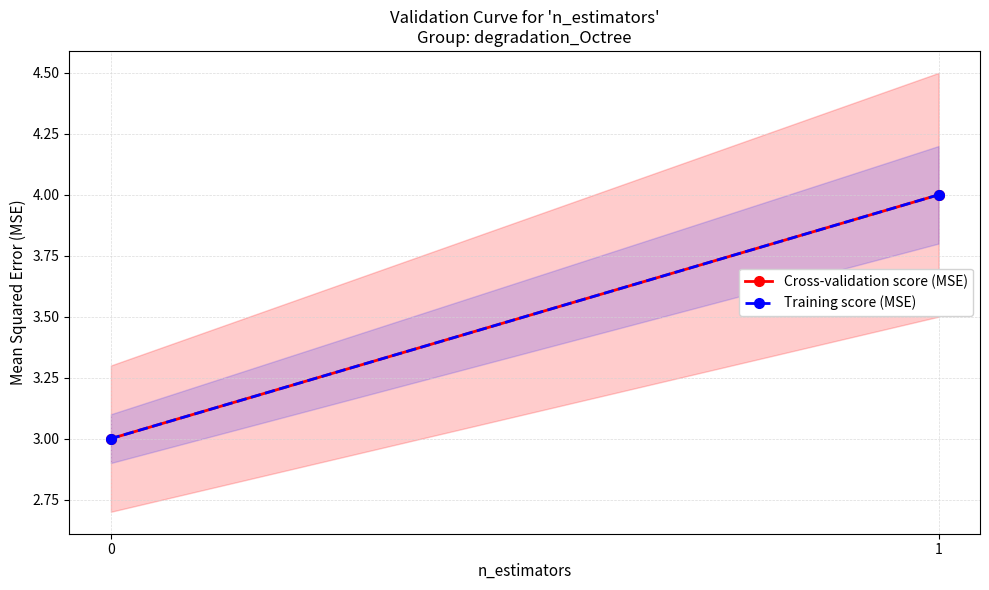

At how many categories does at least one series exceed 3?

1